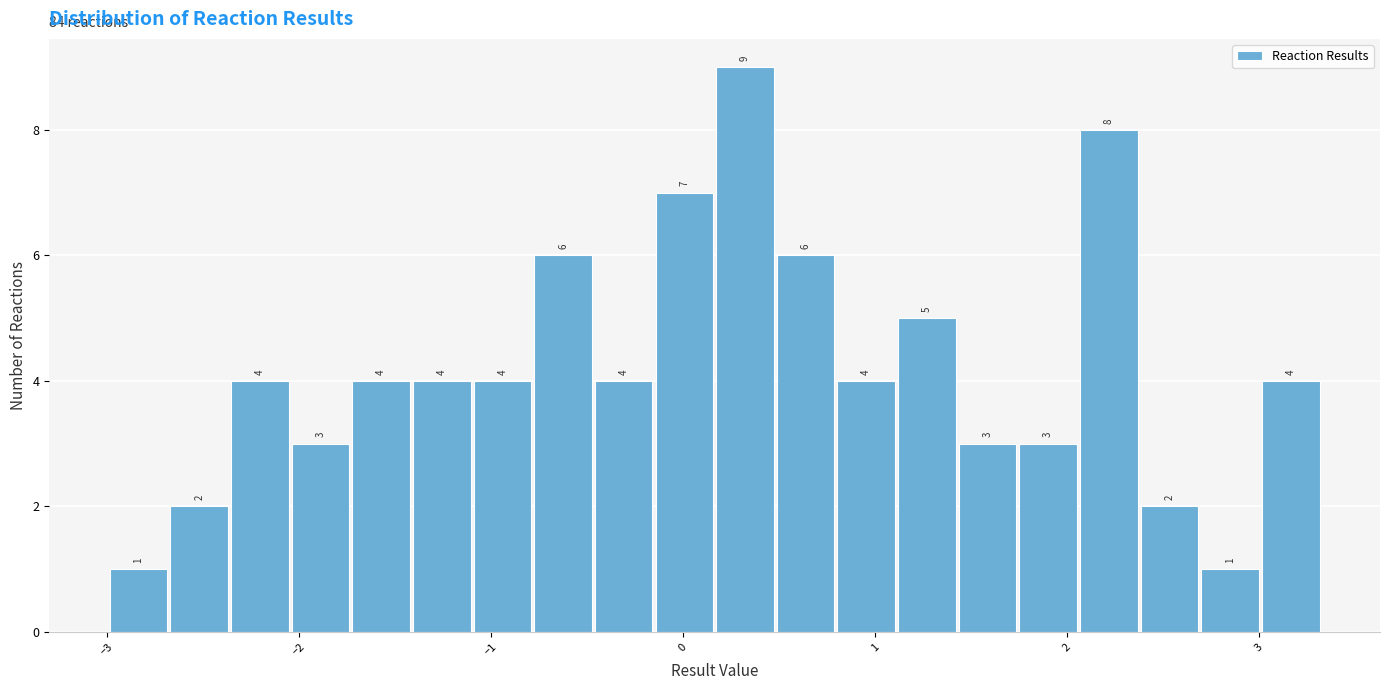

Around what value on the x-axis is the tallest bar? Give the approximate position of its centre, as read against the axis.

0.3